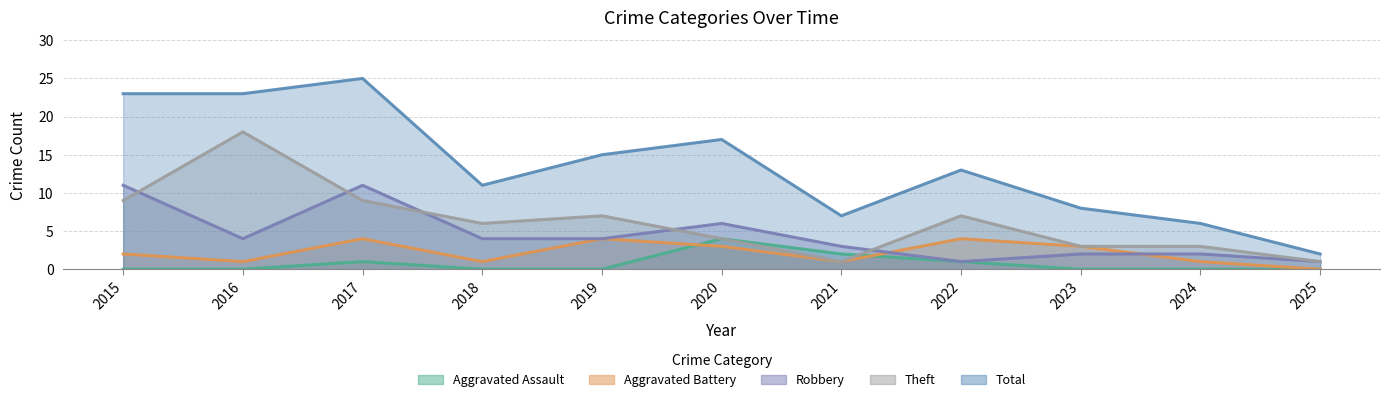

True or false: Aggravated Battery and Theft cross at least once.

False